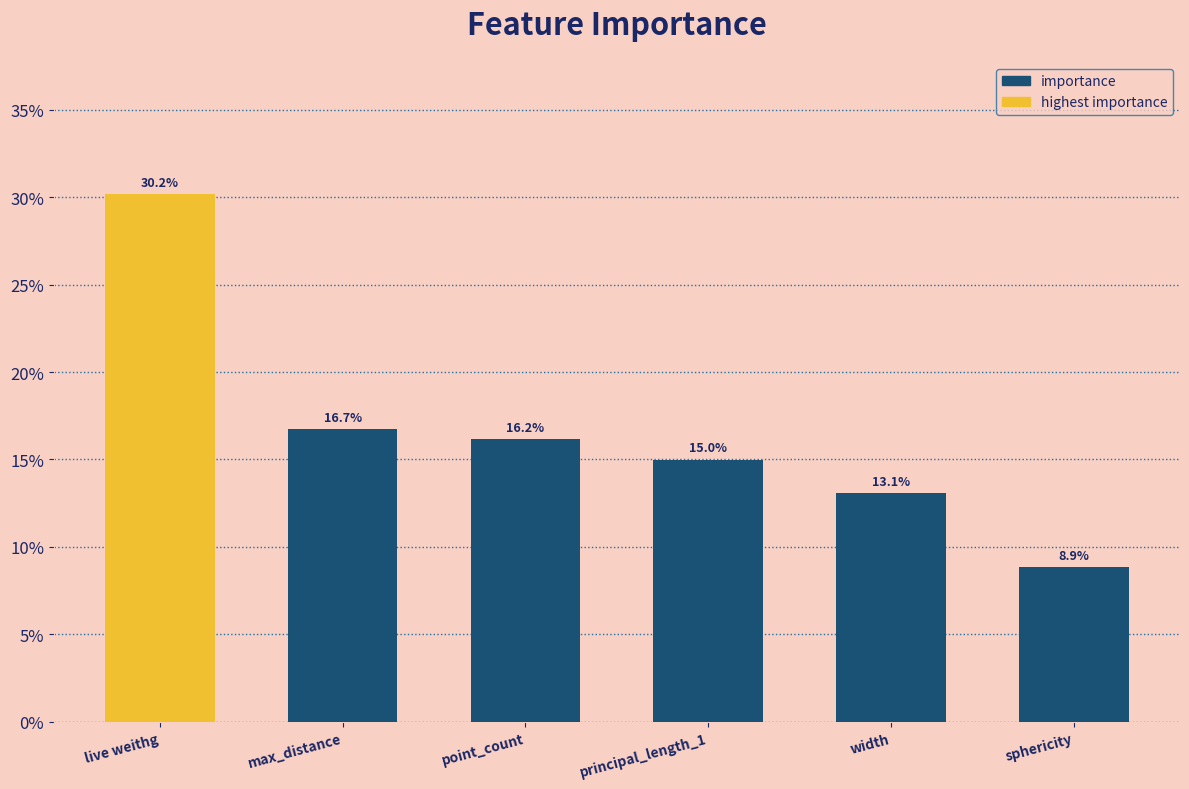

What is the label of the 4th bar from the left?

principal_length_1